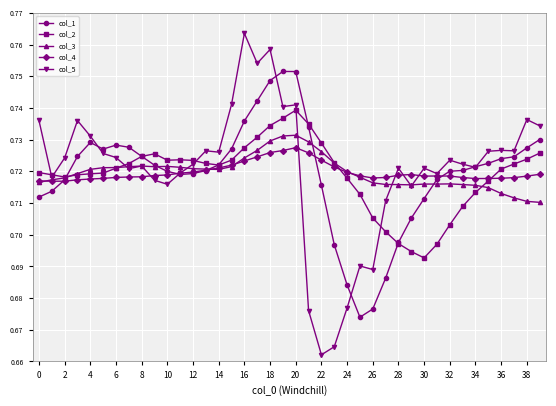

Count the col_4 values in the range 0 to 1.

40